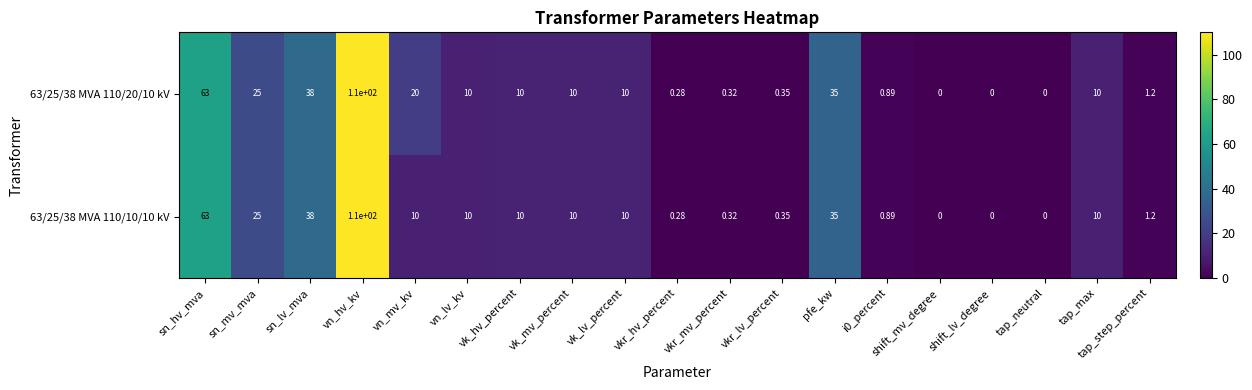

How many series are shown in this chart?

2